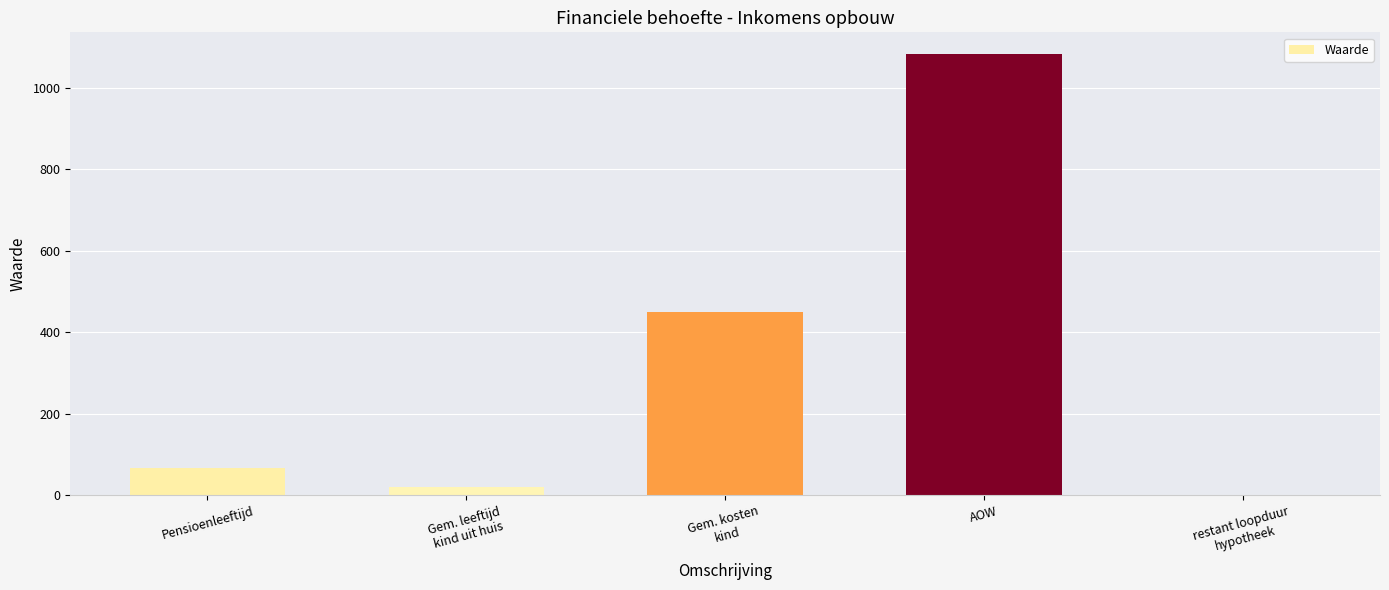

At which category does the chart reach its peak across all series?

AOW